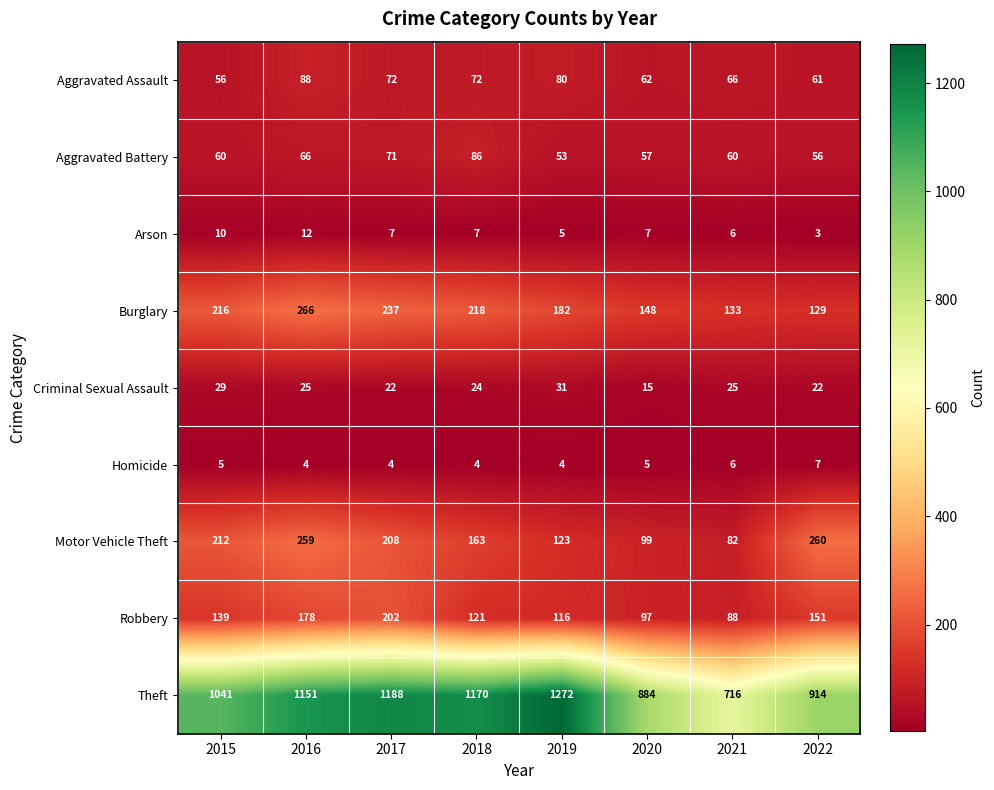

Which label corresponds to the largest value in the chart?

2019